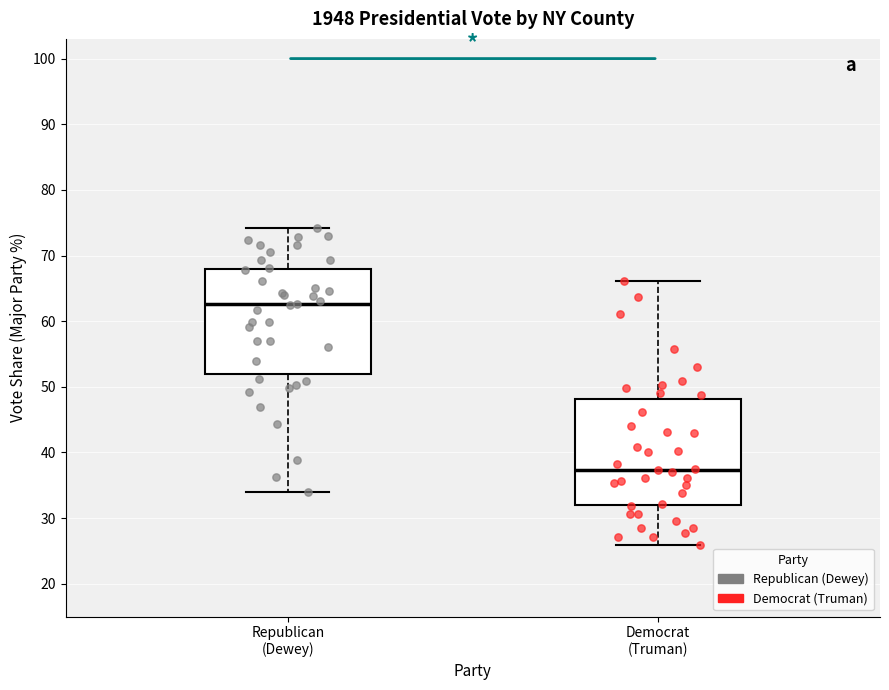

Reading left to right, read every box against the y-axis: the position of its median line, the range the box covers, and the ends of its whiskers. The values are not printed on the chart, so give them approximately, as read against the axis.

Republican (Dewey): median 63, box 52 to 68, whiskers 34 to 74
Democrat (Truman): median 37, box 32 to 48, whiskers 26 to 66